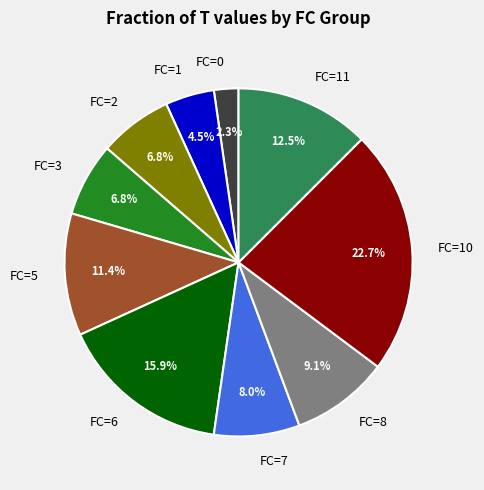

Is there any slice that represents more than half of the pie?

No